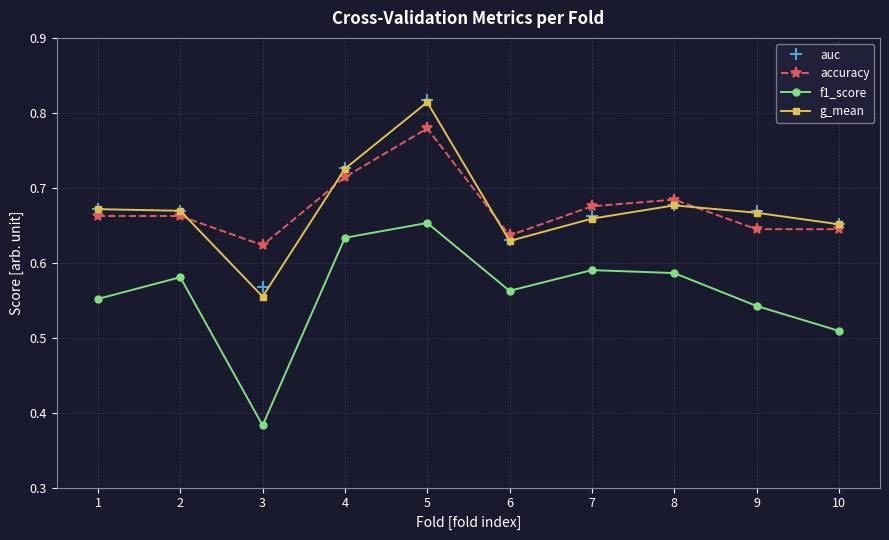

The value of g_mean at 3 is 0.9. True or false?

False